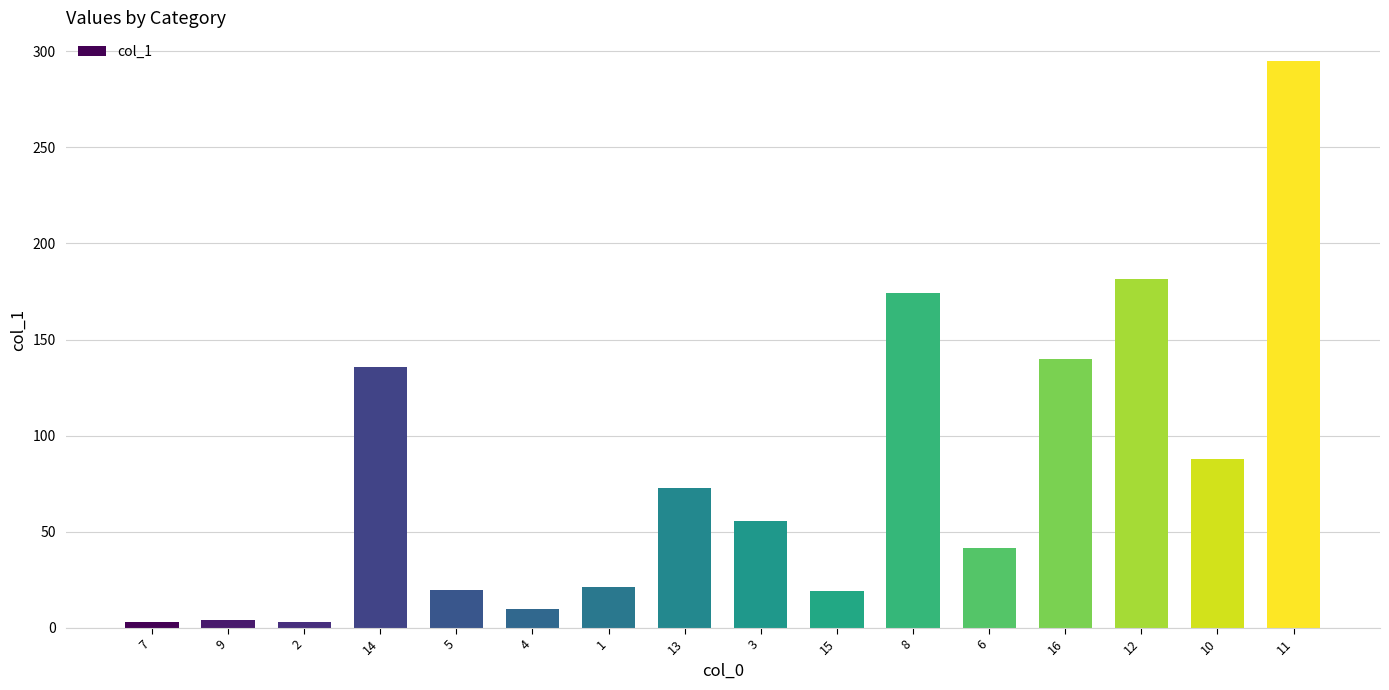

How many data points are less than 55?

8